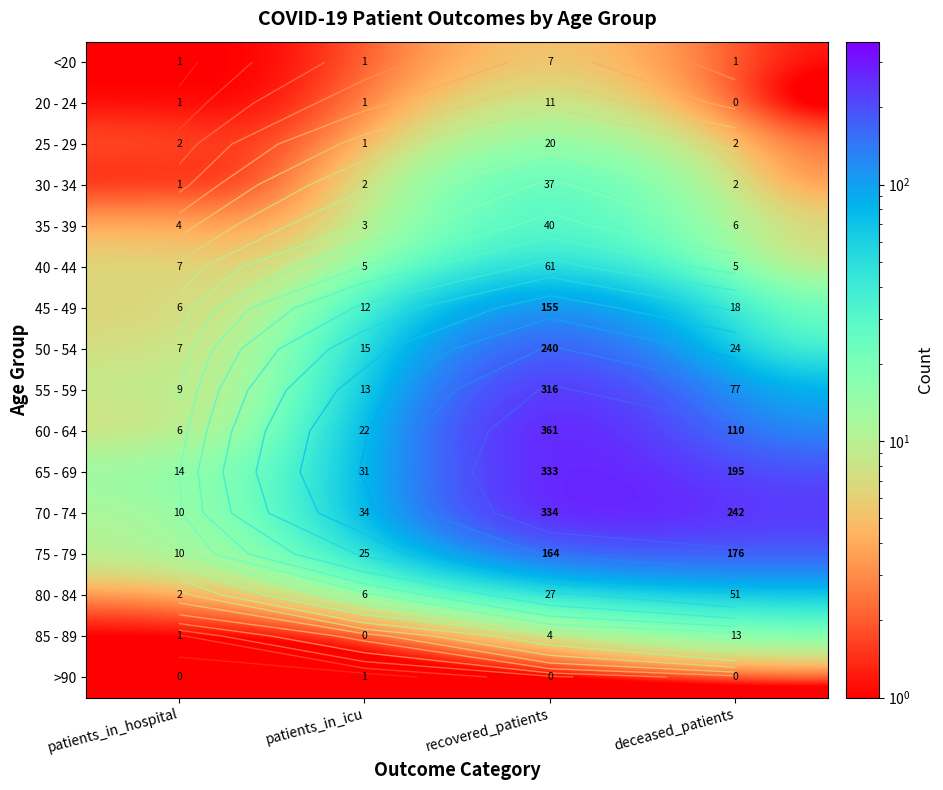

Where is 75 - 79 nearest to the value 93?

patients_in_icu